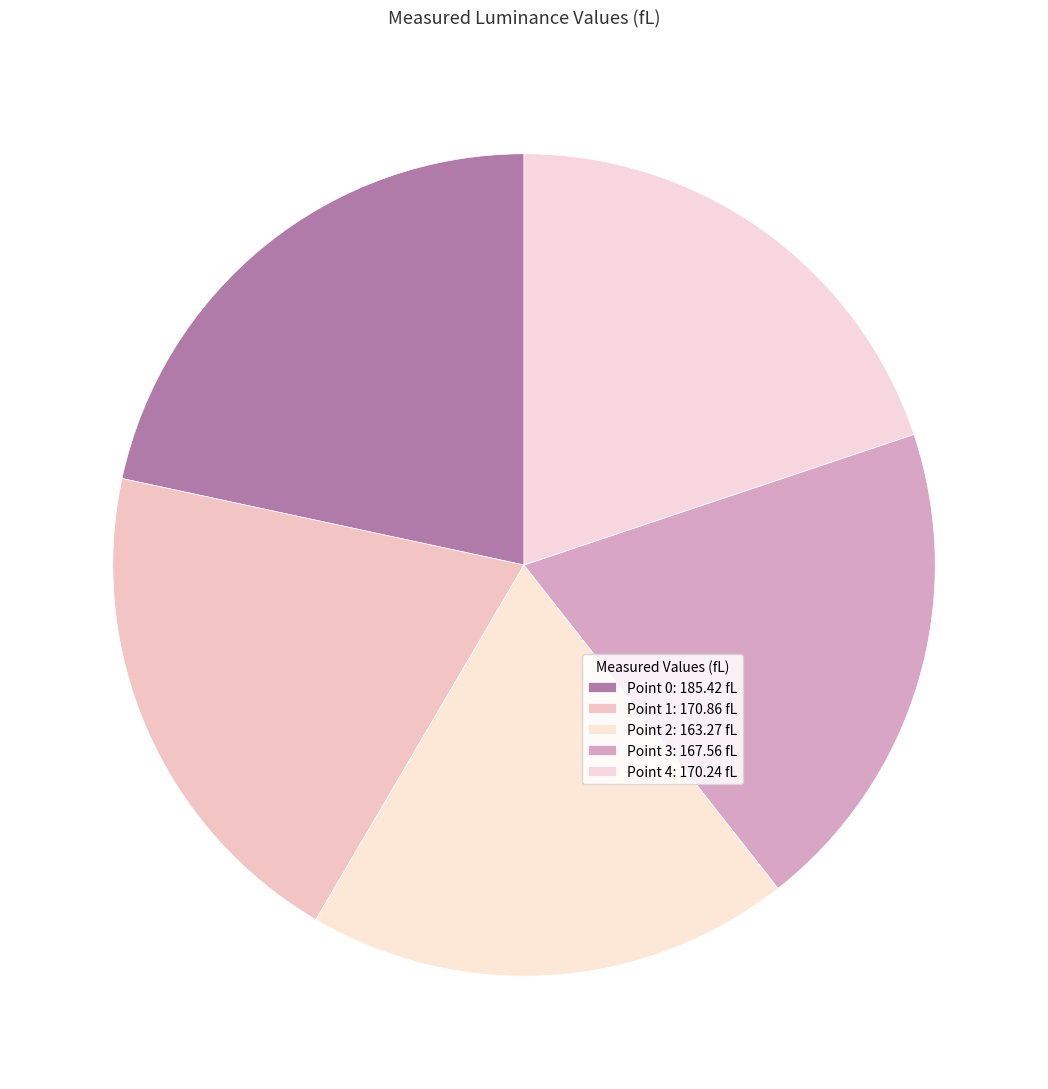

What portion of the pie excludes Point 0?

78.4%